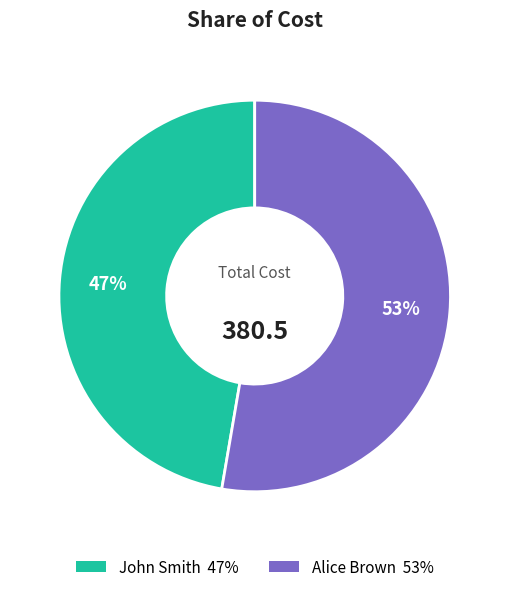

Rank the categories by value from highest to lowest.

Alice Brown, John Smith